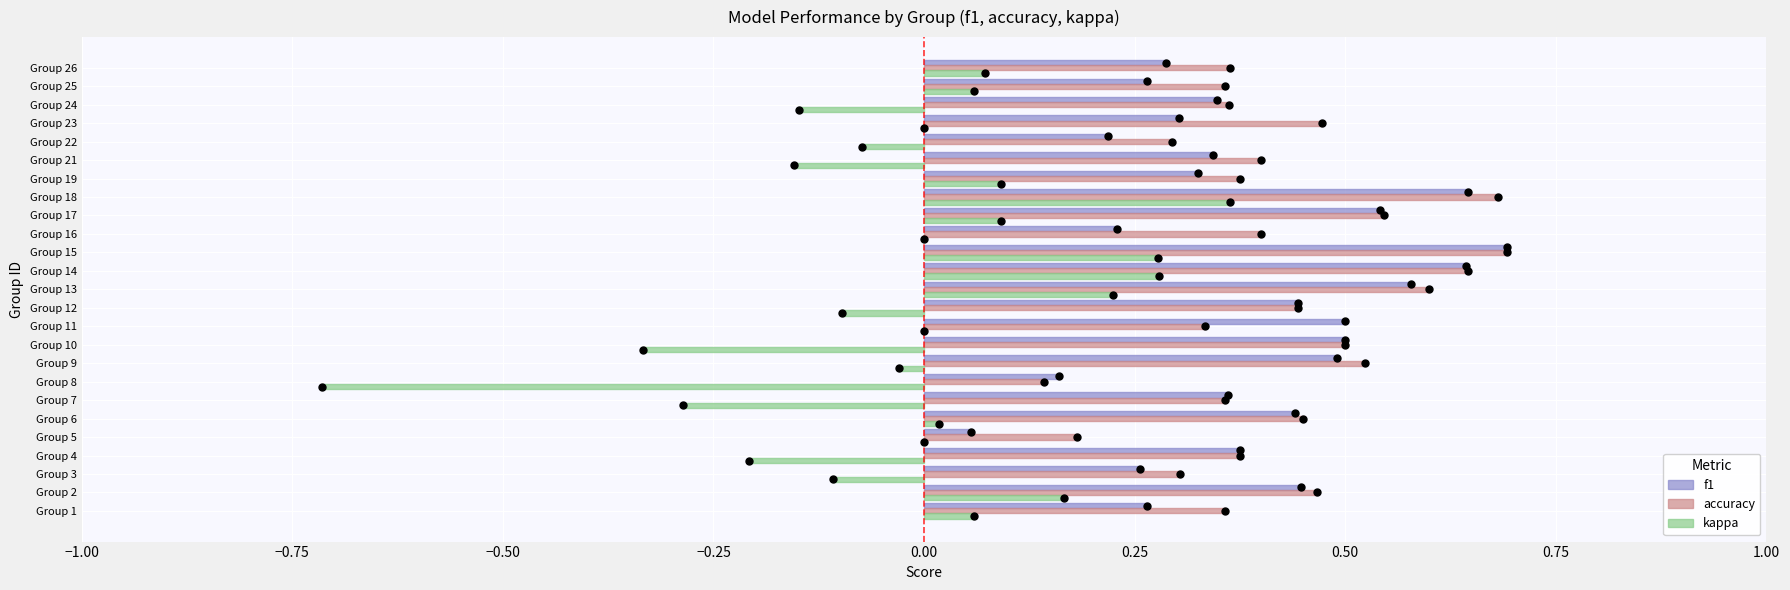

Which series has the largest total across all categories?

accuracy